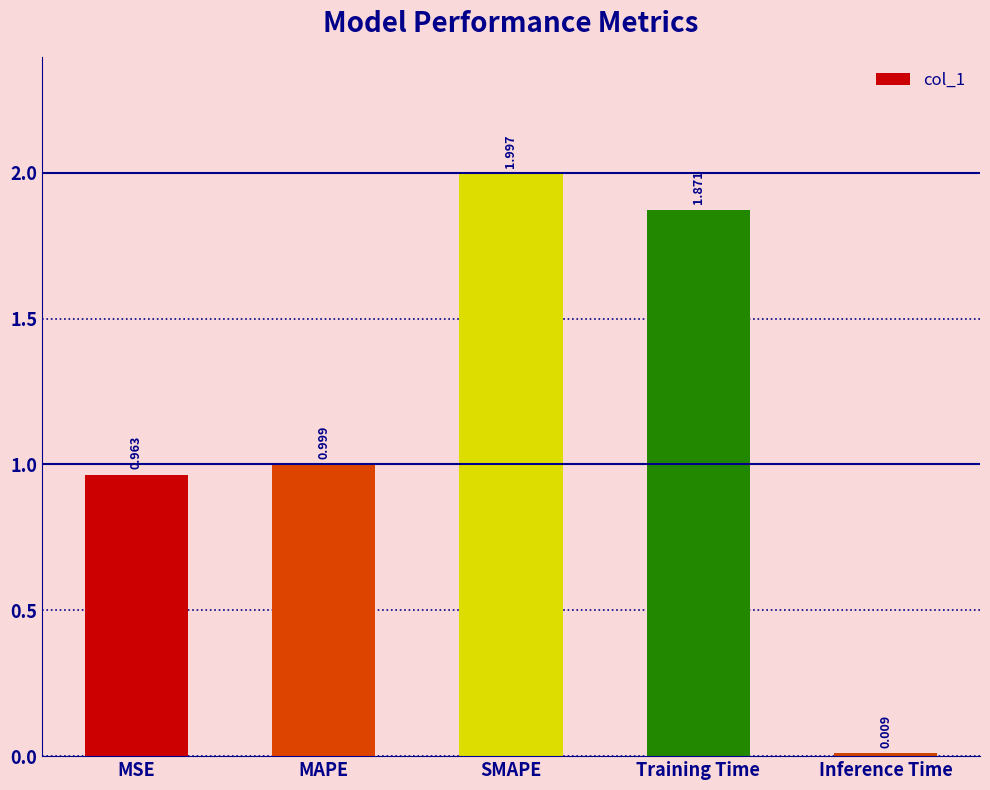

The value at MAPE is 1.0. True or false?

True